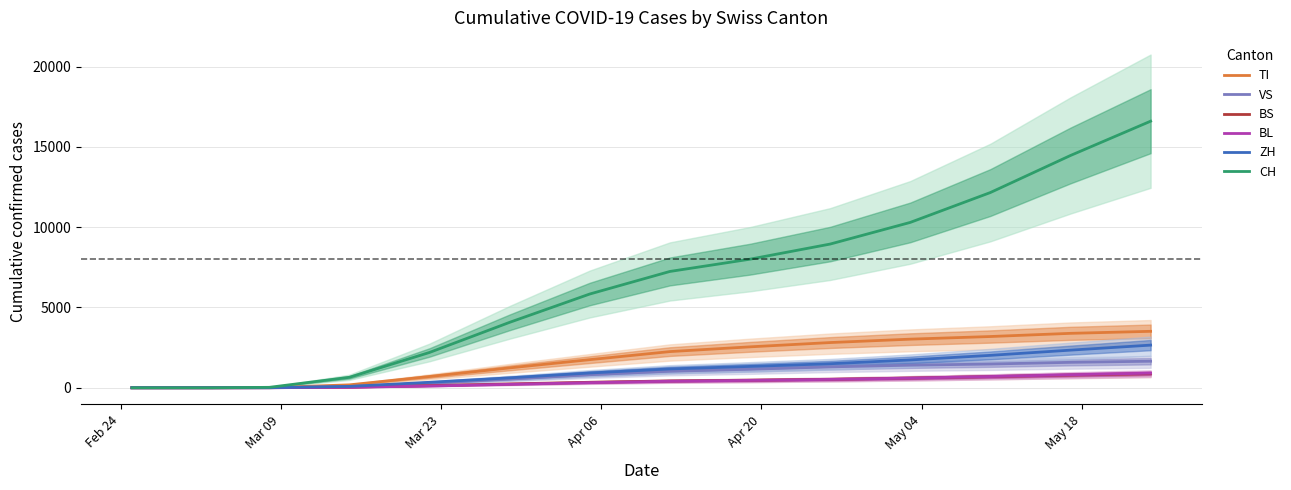

True or false: CH and BL cross at least once.

False